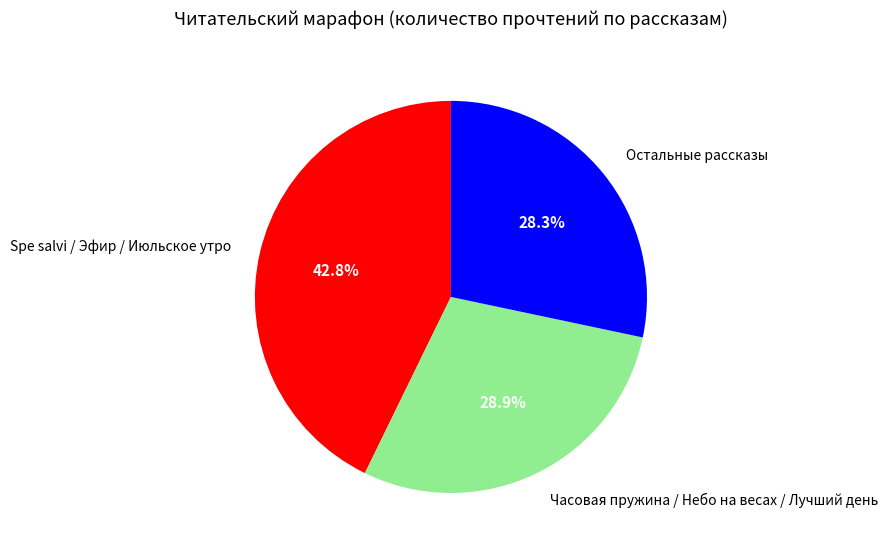

To the nearest percent, what is the difference between the largest and smallest slice percentages?

14%